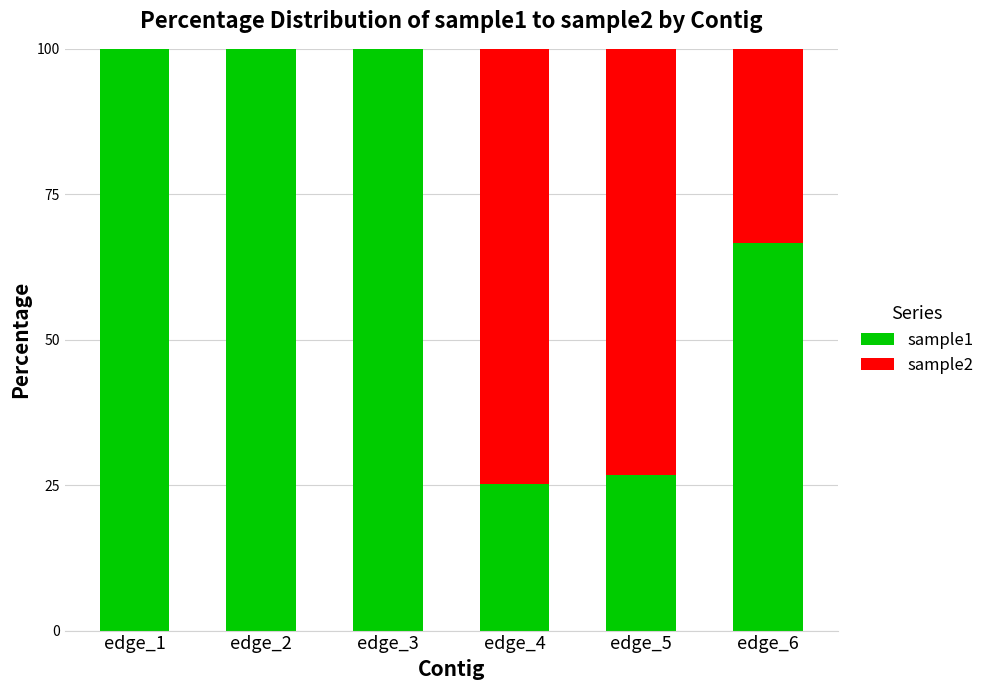

Are the bars horizontal?

No